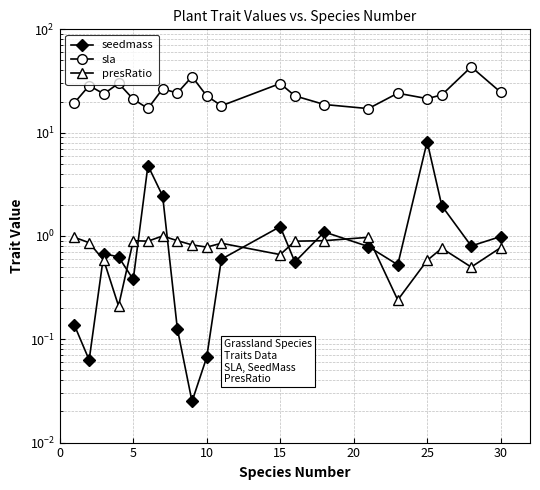

What is the greatest value displayed?

43.3